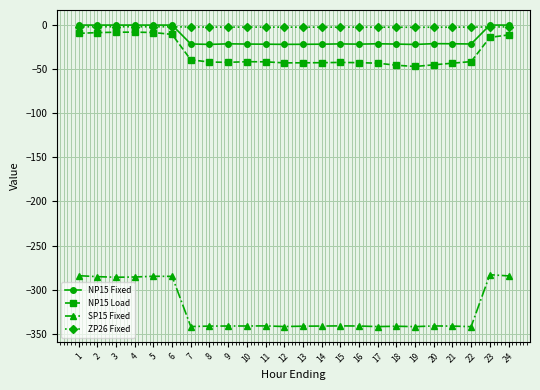

What are all the series names shown in the legend?

NP15 Fixed, NP15 Load, SP15 Fixed, ZP26 Fixed